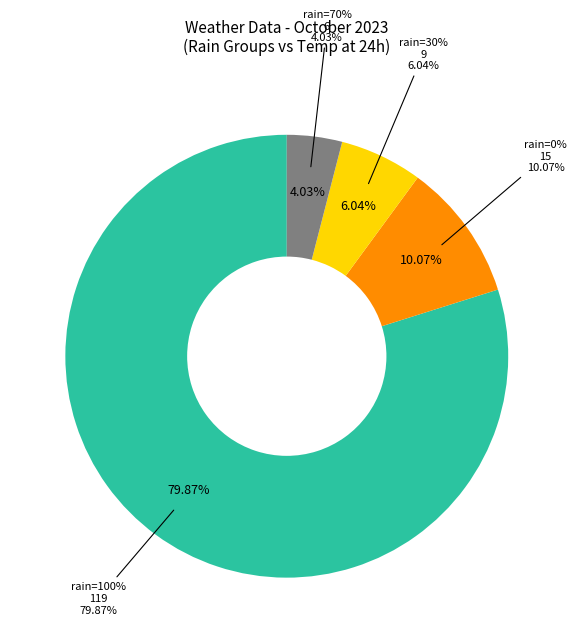

The 2023-10-23 slice represents 1% of the pie. True or false?

False